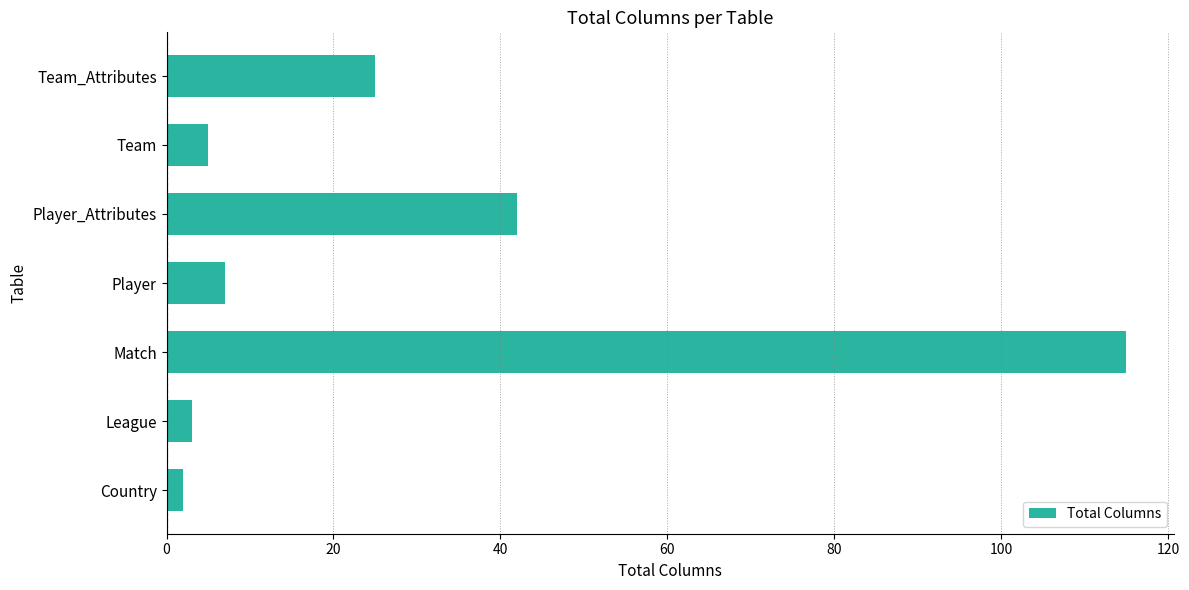

List the labels in order of value, largest first.

Match, Player_Attributes, Team_Attributes, Player, Team, League, Country